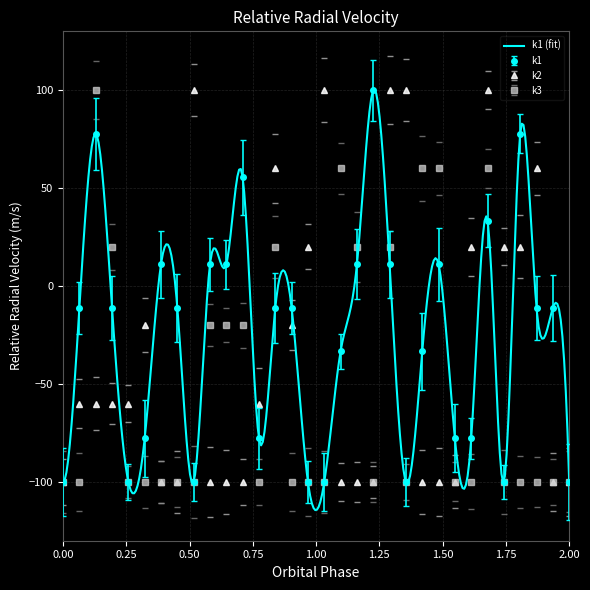

How many data points in k3 are above -100?

12